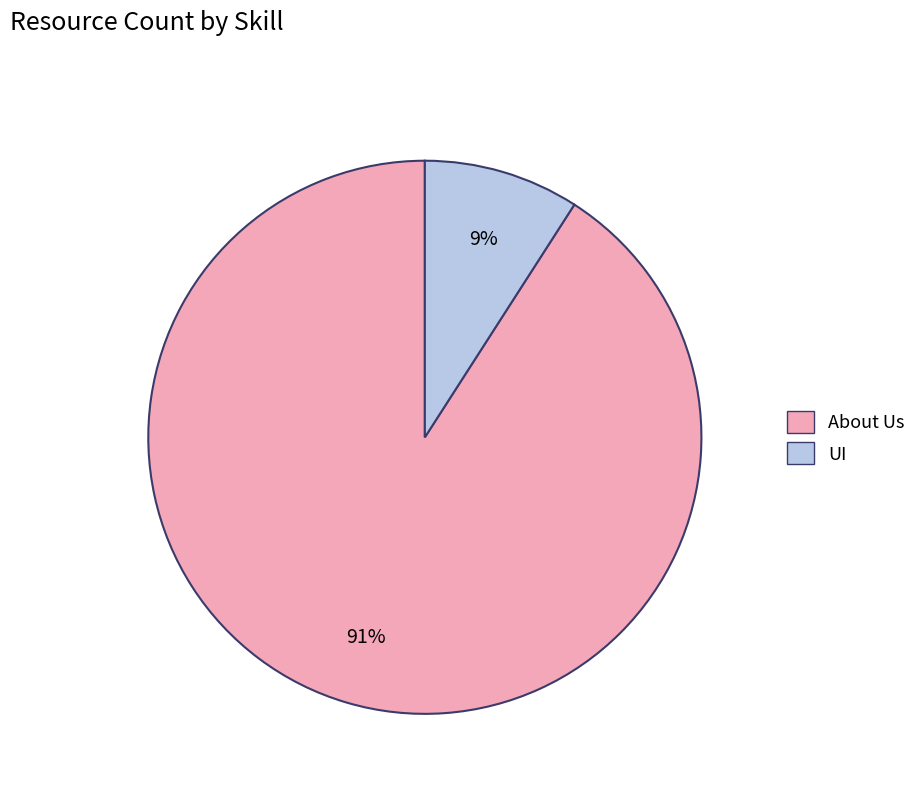

How many slices are in this pie chart?

2